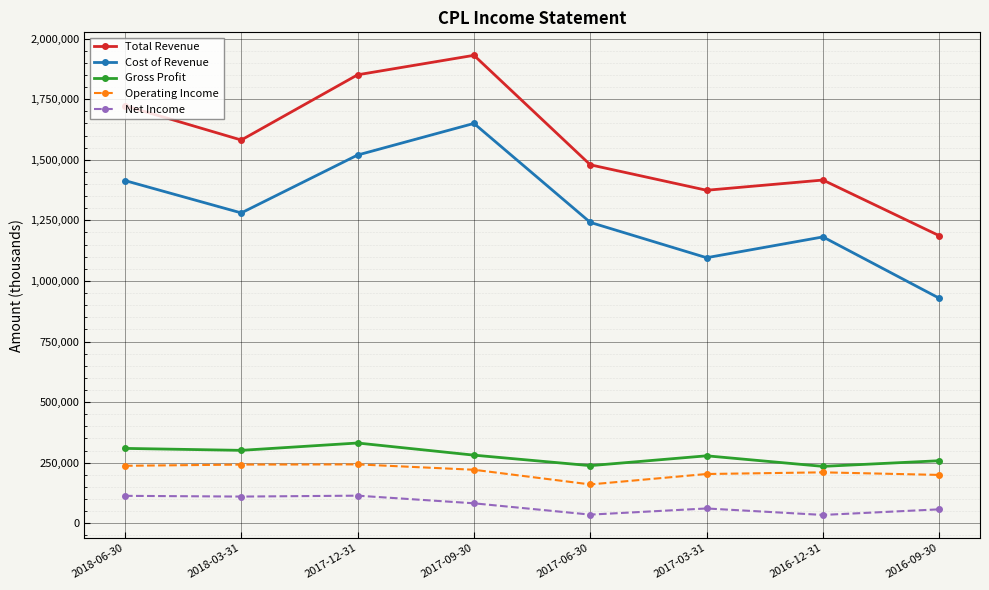

True or false: Operating Income and Net Income cross at least once.

False